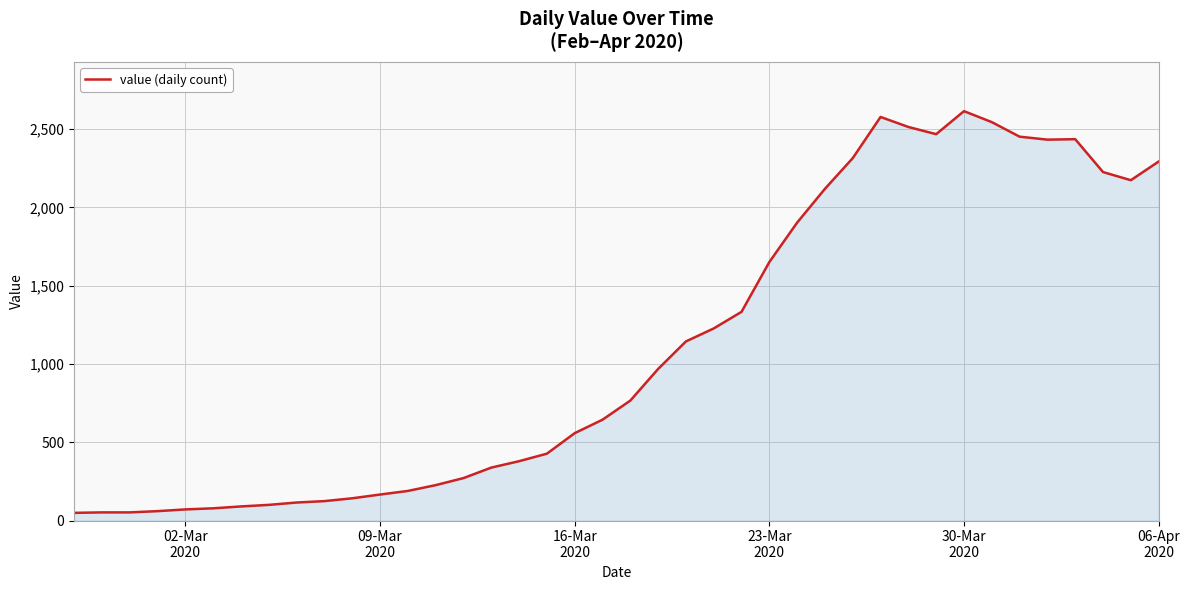

How many categories are shown in the chart?

40